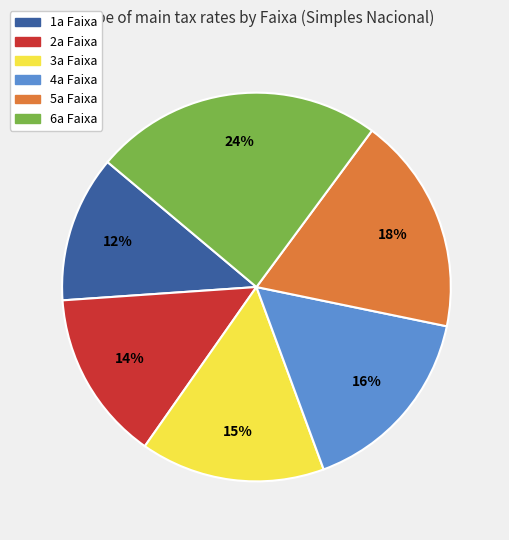

Is the sum of 1a Faixa and 4a Faixa greater than half?

No